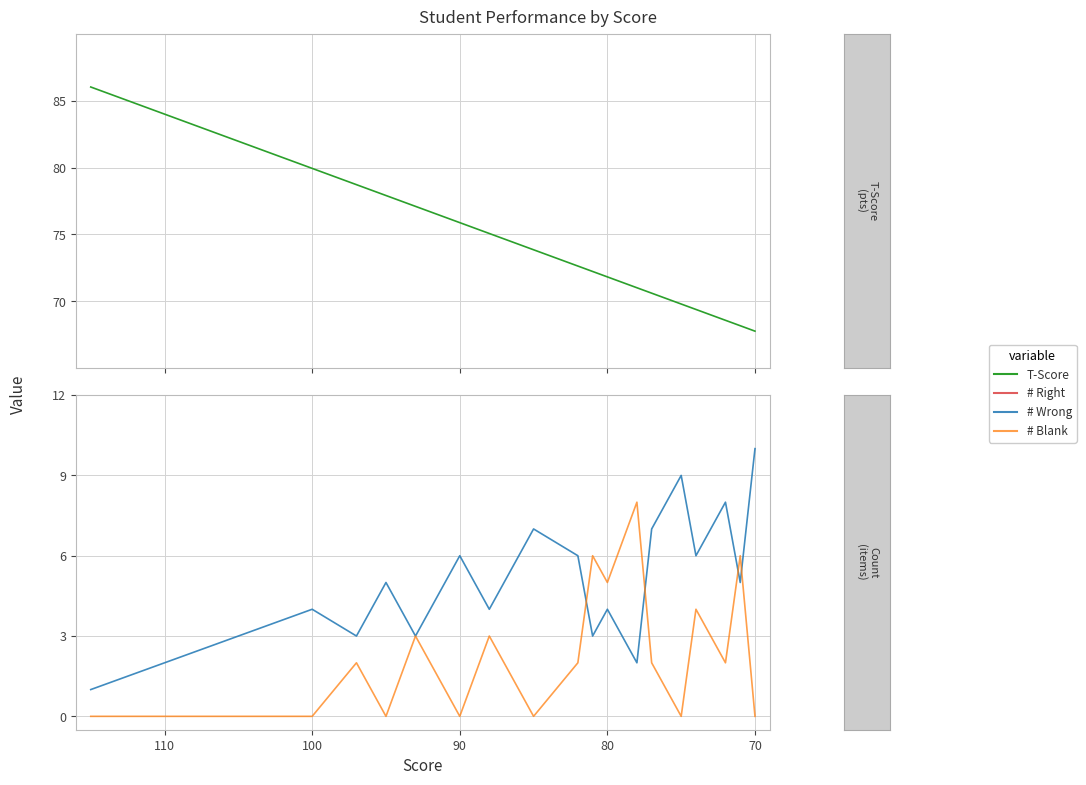

Rank the series by their maximum value, from highest to lowest.

T-Score, # Right, # Wrong, # Blank